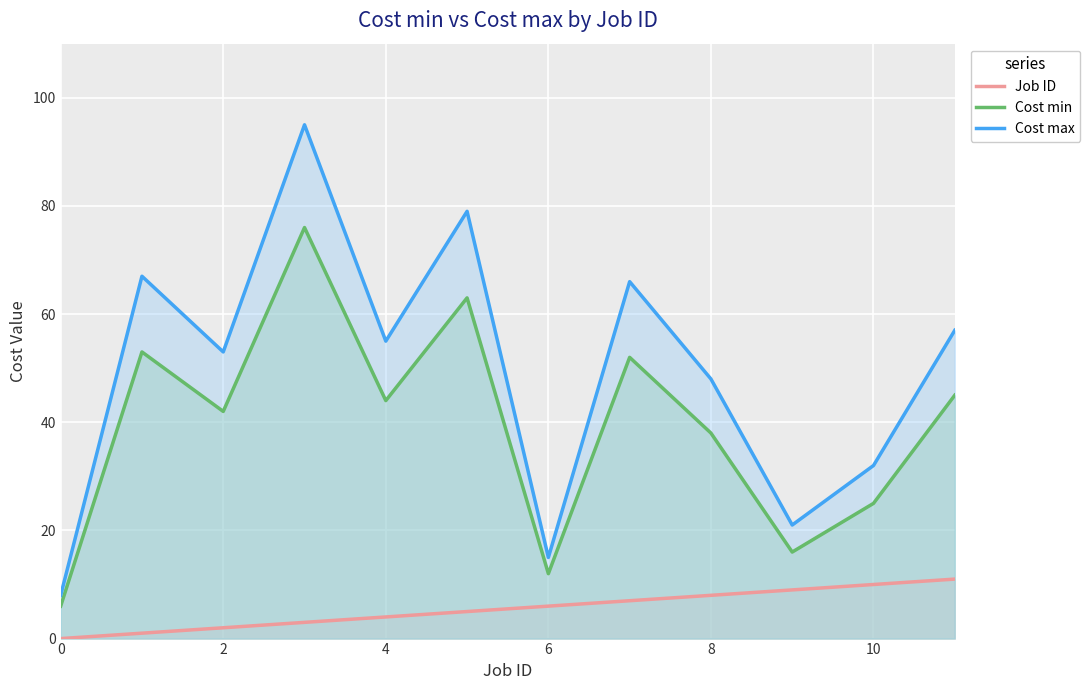

Is it true that Cost min equals 22 at 7?

False